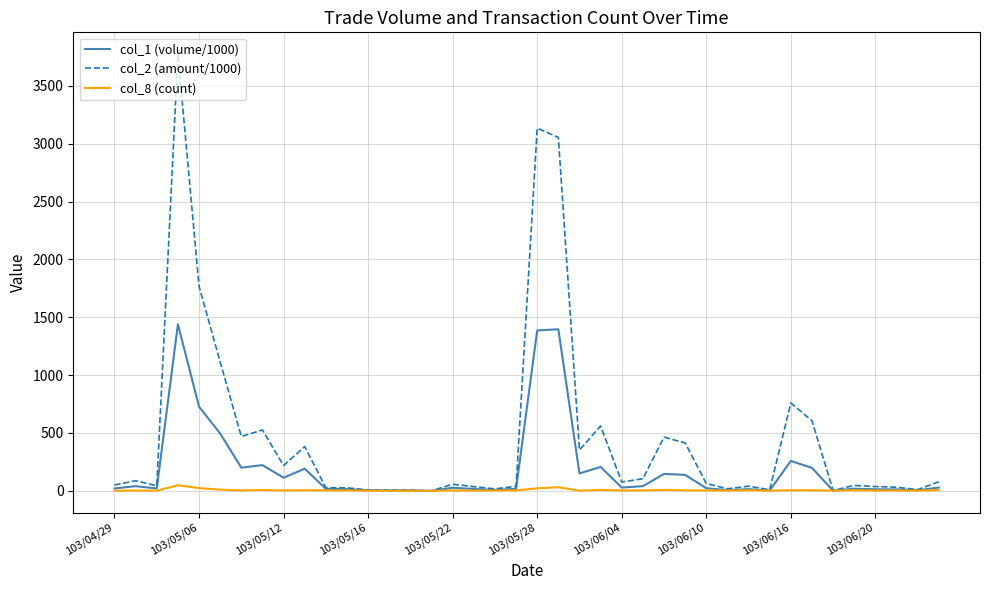

List the series in order of their overall mean, highest first.

col_2 (amount/1000), col_1 (volume/1000), col_8 (count)